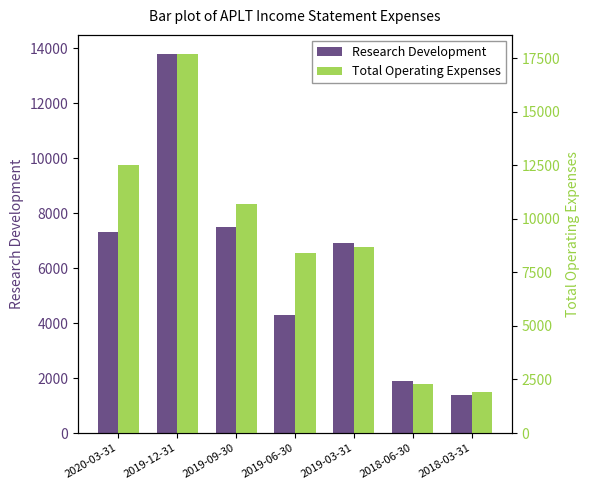

What is the difference between the highest and lowest values at 2019-06-30?

4100